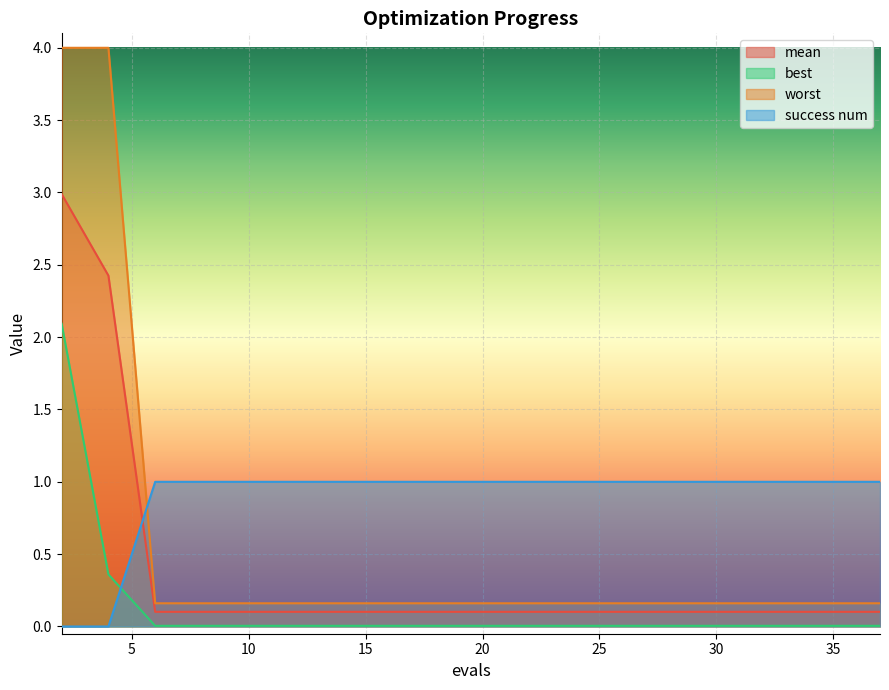

How many intersections are there between mean and success num?

1